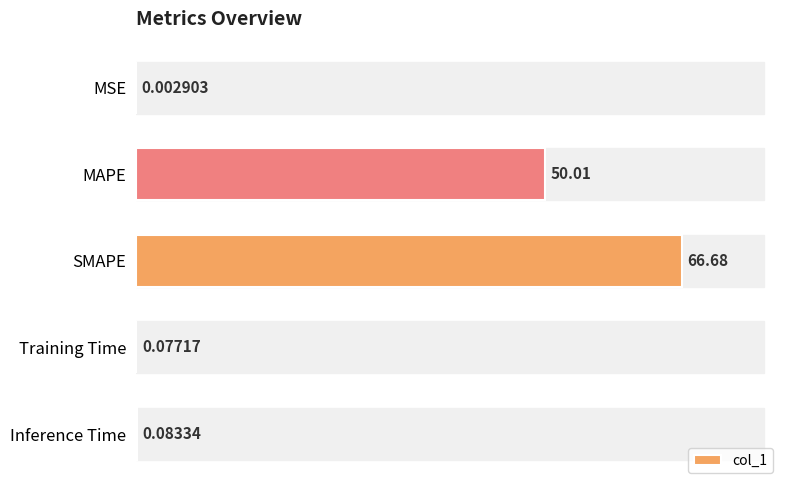

What is the change in value from SMAPE to Training Time?

-66.6